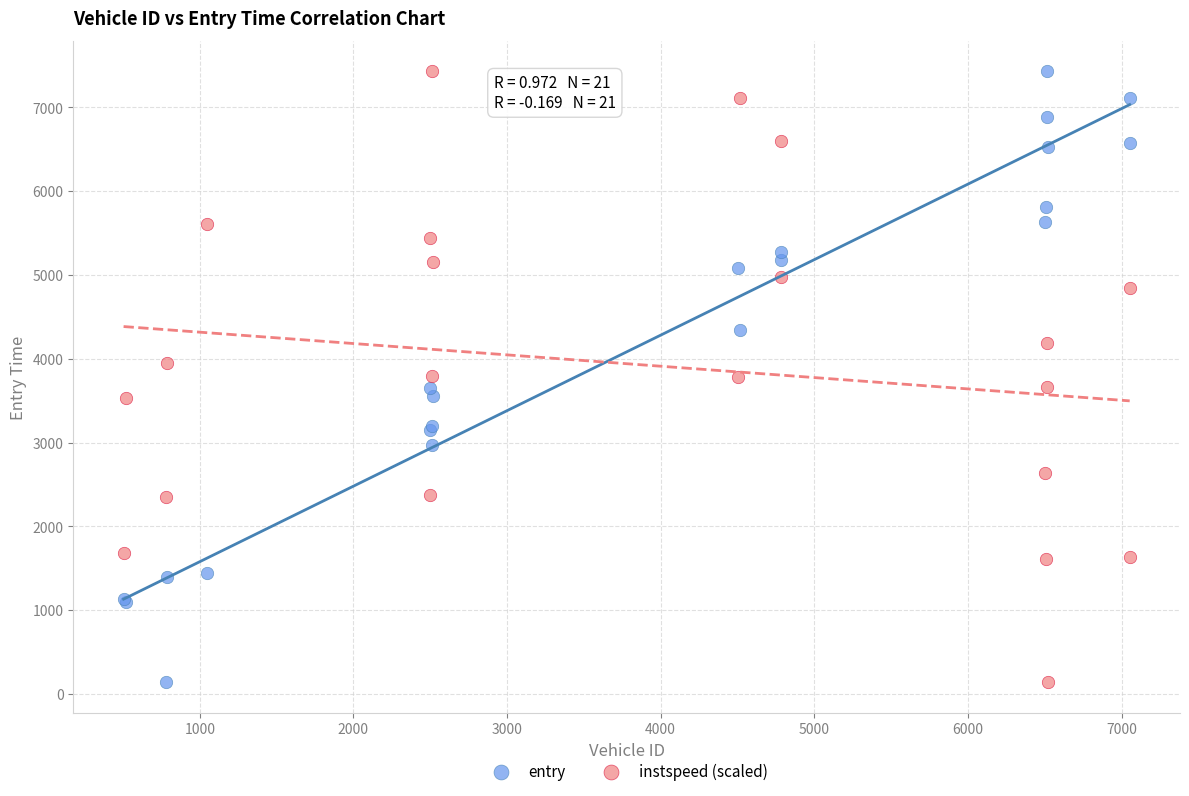

What is the X range (max minus min) for the scatter plot?

6549.0